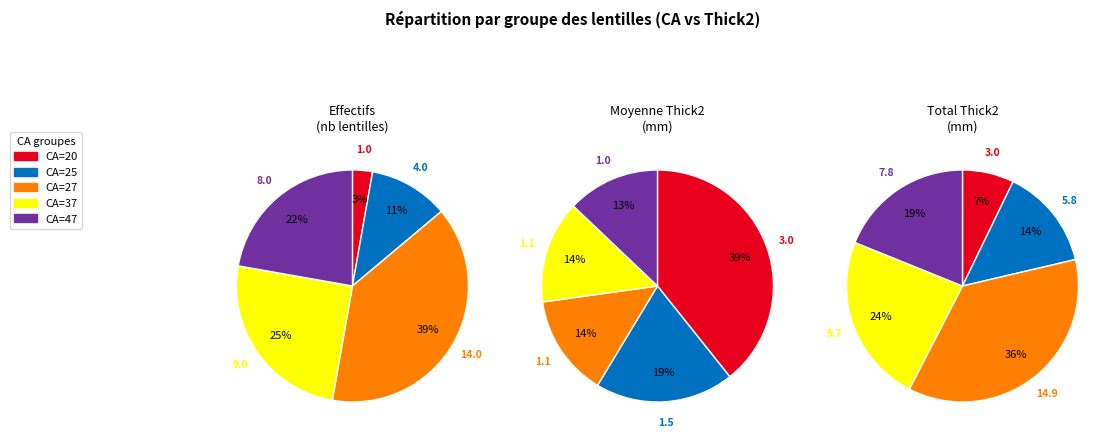

What is the total percentage of 20 and 37?

53.6%